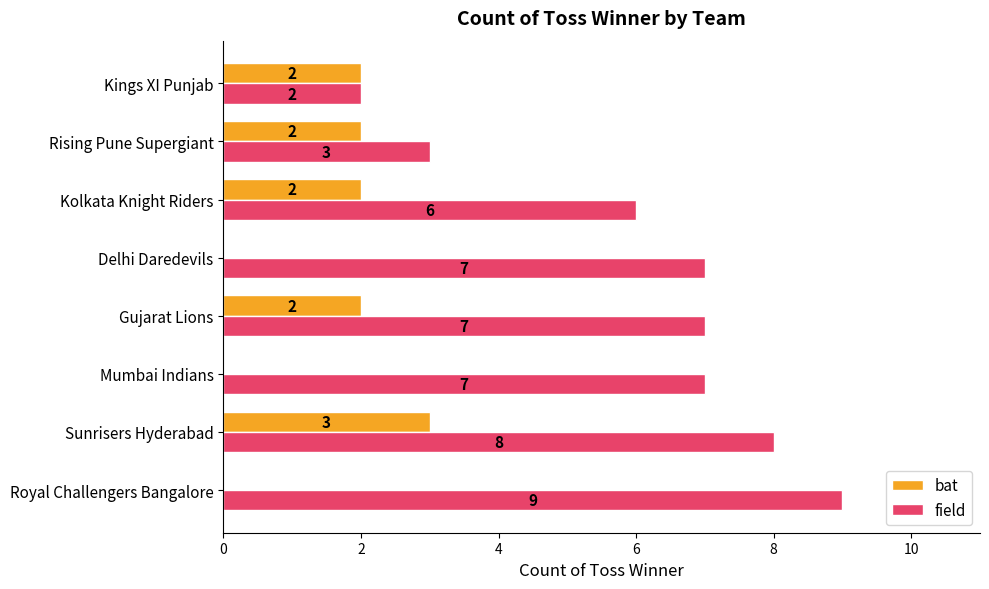

The value of field at Sunrisers Hyderabad is 5. True or false?

False